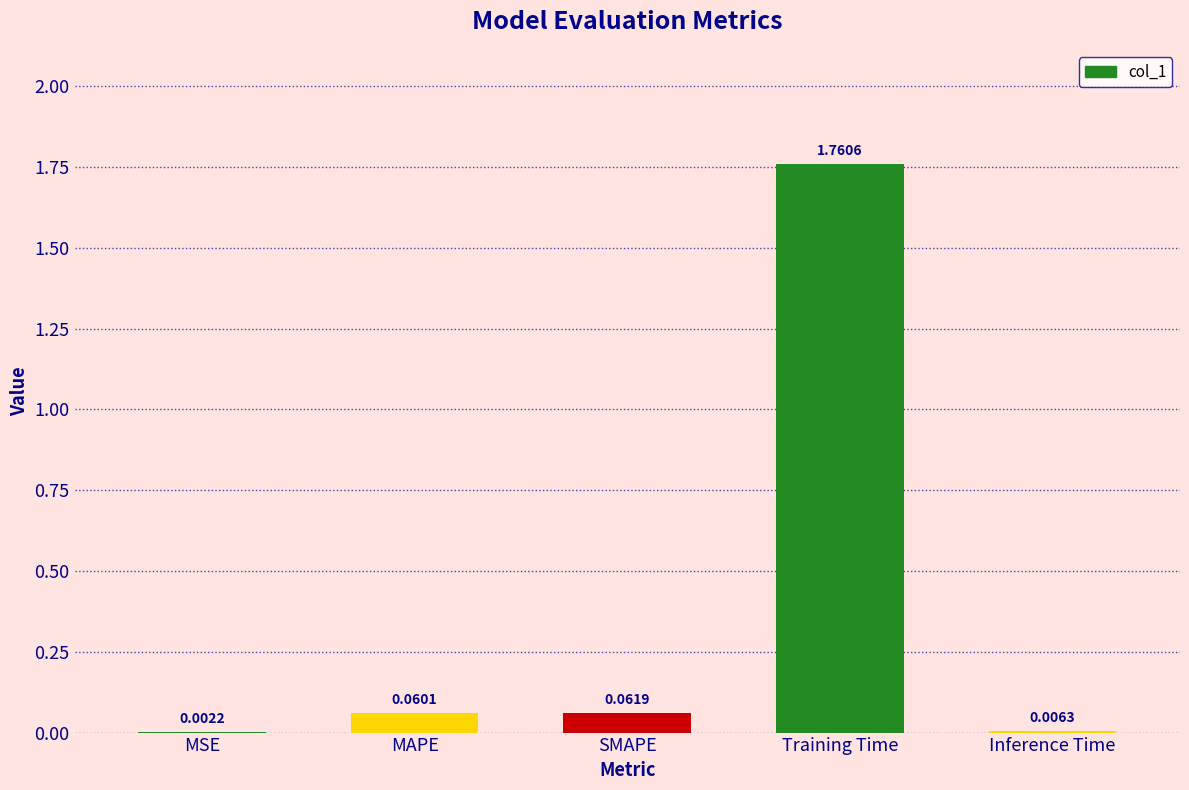

Which category has the highest value across all series?

Training Time